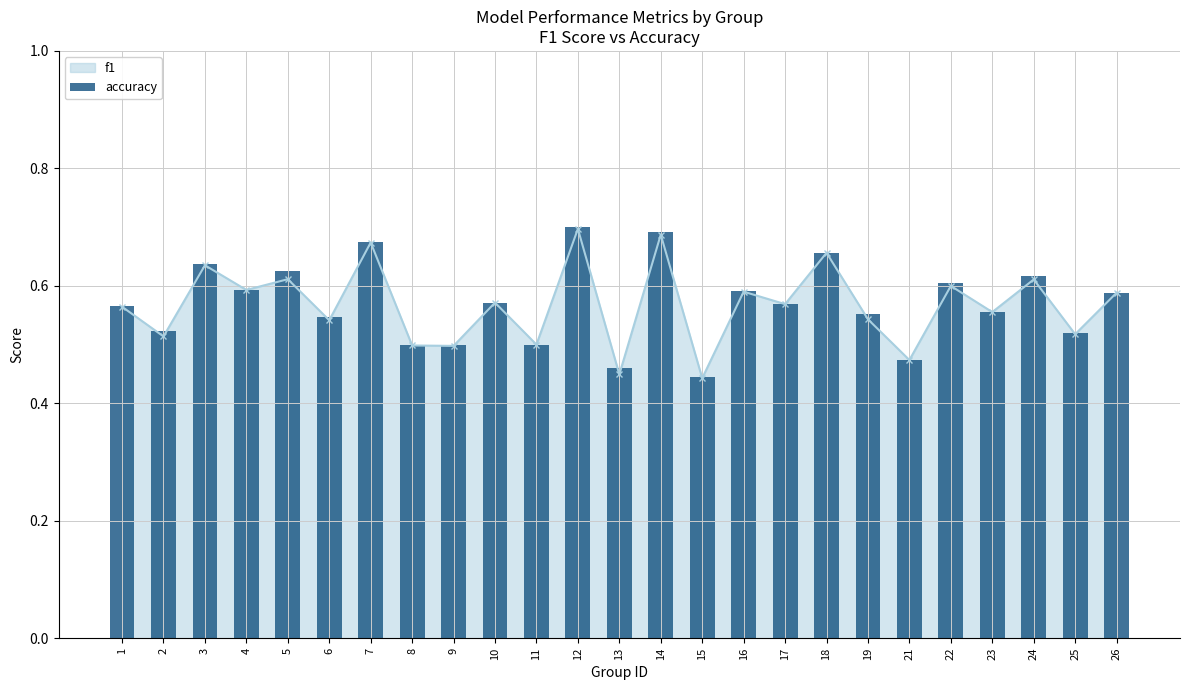

Reading right to left, transcribe all the data shown in this chart.

0.6	0.5	0.6	0.6	0.6	0.5	0.6	0.7	0.6	0.6	0.4	0.7	0.5	0.7	0.5	0.6	0.5	0.5	0.7	0.5	0.6	0.6	0.6	0.5	0.6